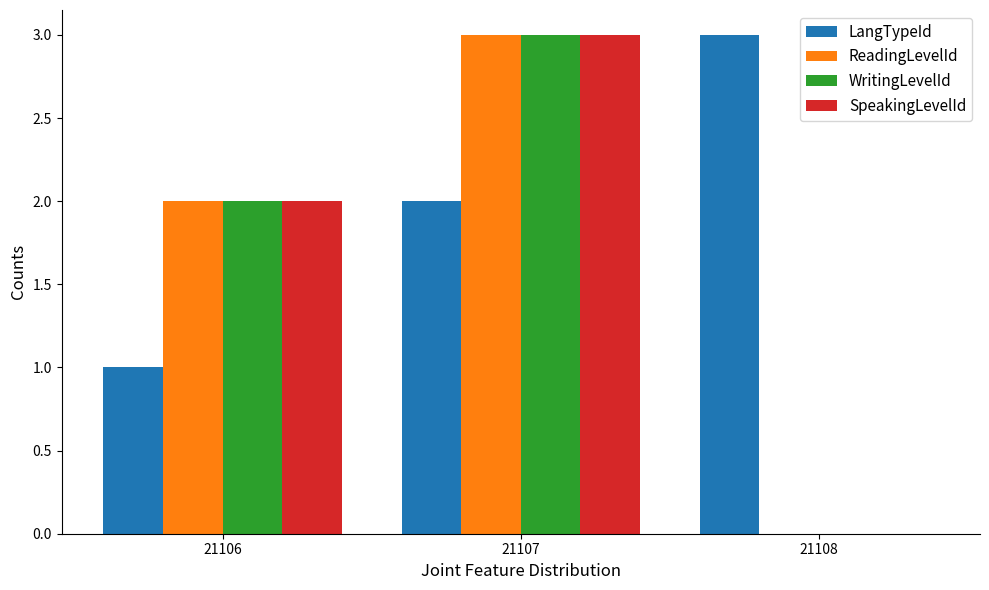

Are the bars horizontal?

No